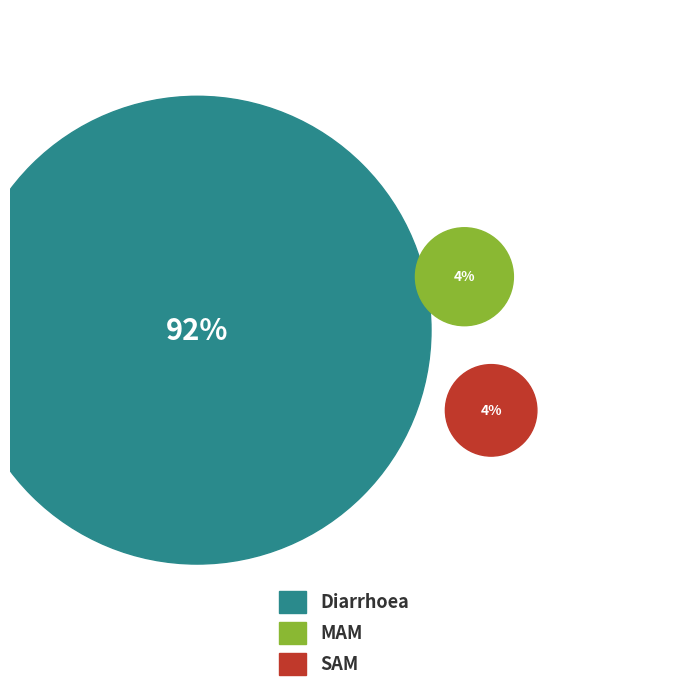

What percentage is the MAM slice, to the nearest percent?

4%